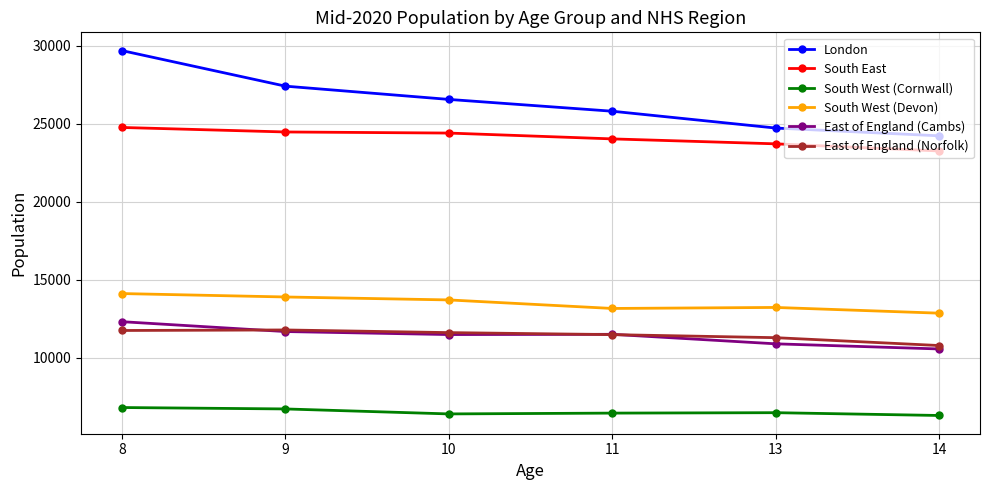

True or false: South East and East of England (Norfolk) intersect in this chart.

False